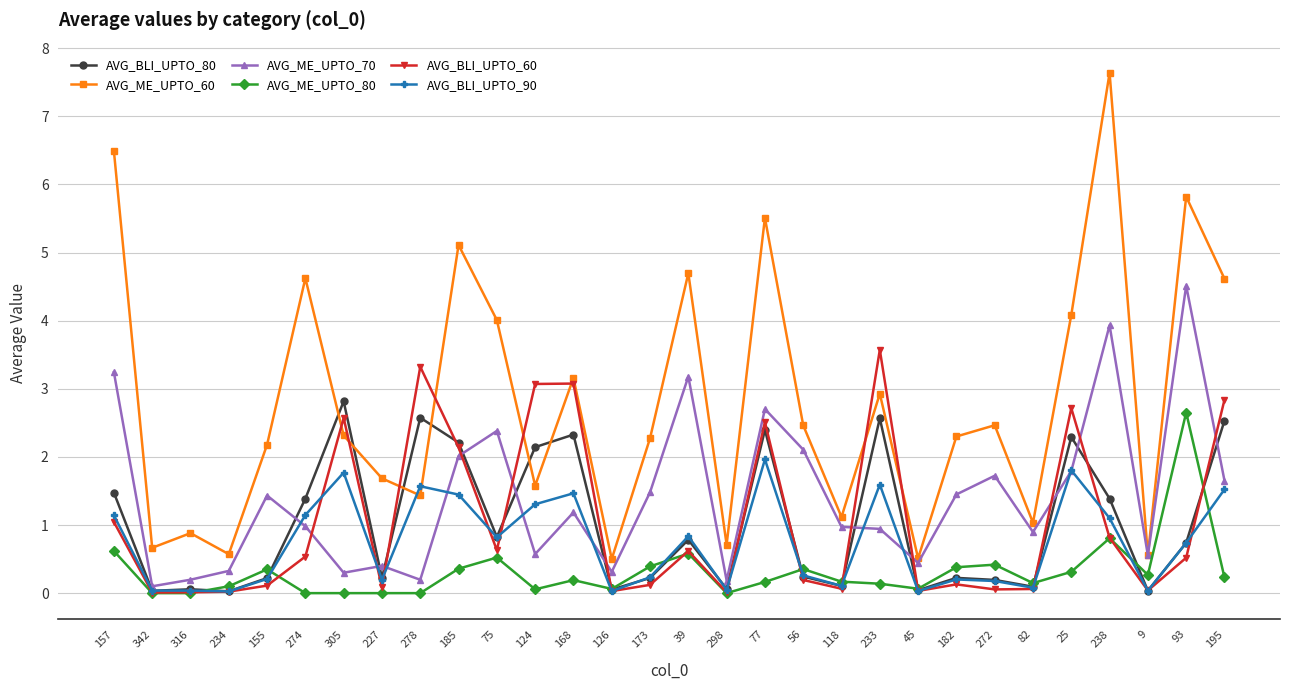

What value does the AVG_ME_UPTO_70 series have at 234?

0.3